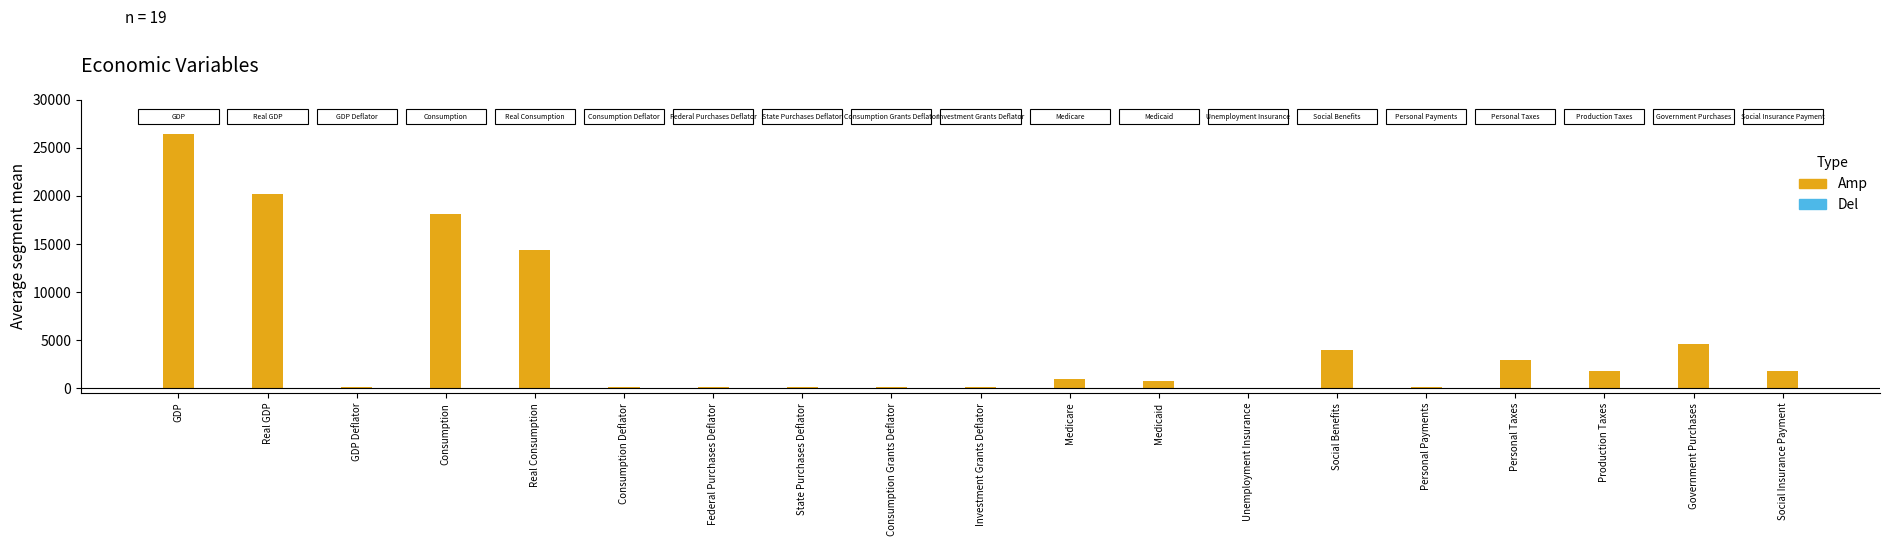

Where is the data nearest to the value 13244?

Real Consumption